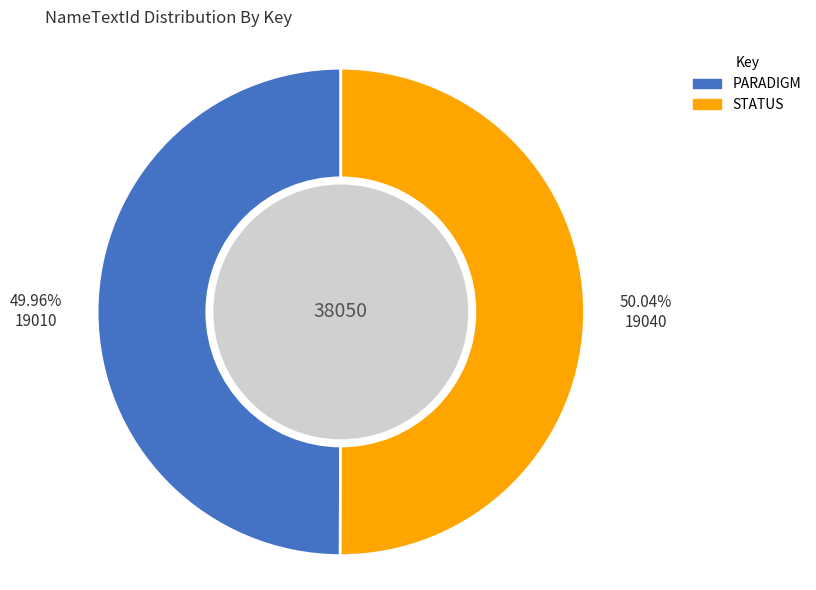

What is the ratio of the value at STATUS to the value at PARADIGM?

1.0